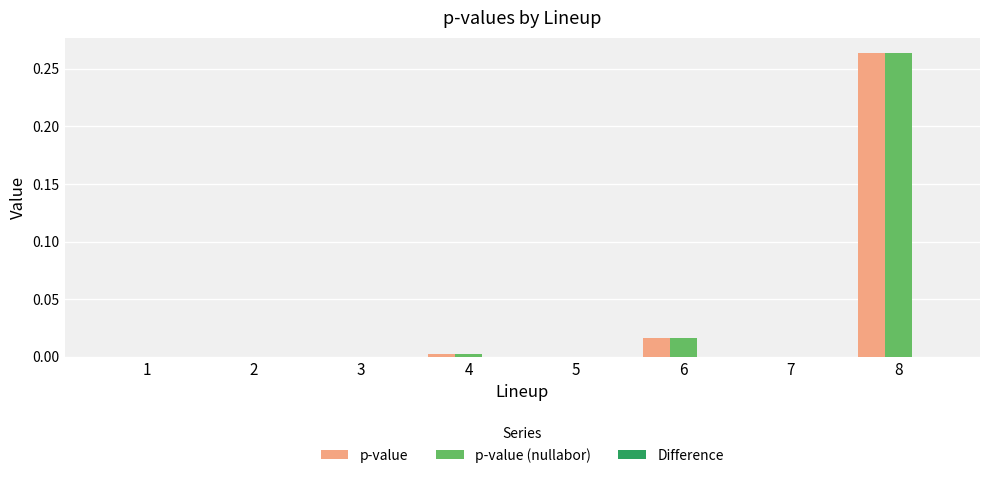

True or false: p-value (nullabor) has a value of 0.1 at 5.

False